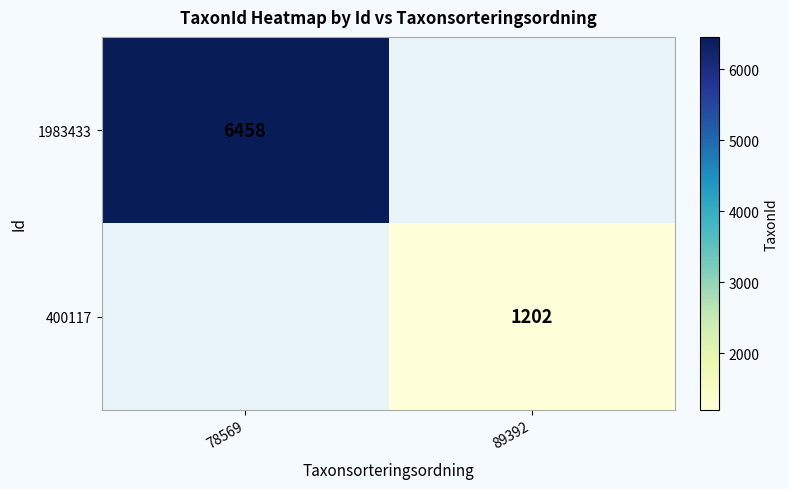

True or false: 400117 has a value of 1202 at 89392.

True